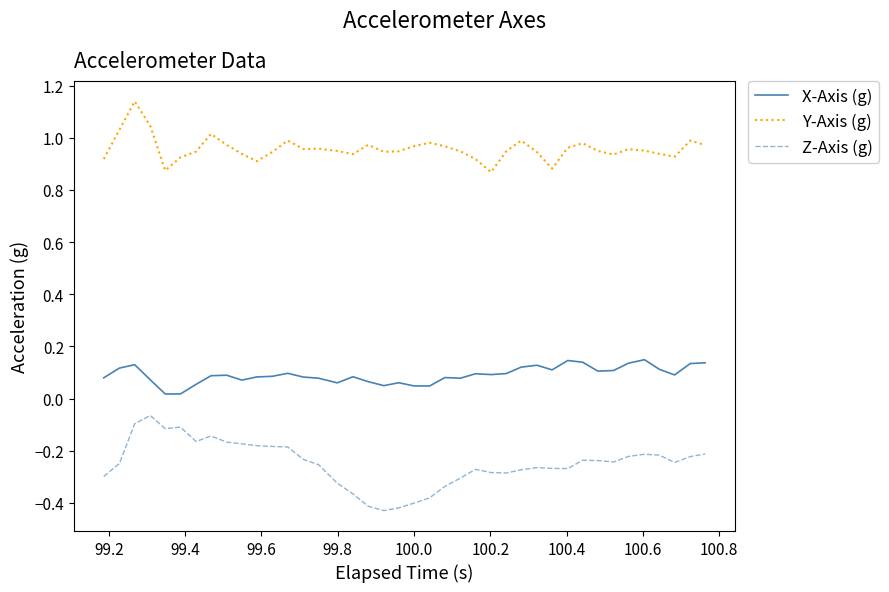

Rank the series by their average value, from lowest to highest.

Z-Axis (g), X-Axis (g), Y-Axis (g)